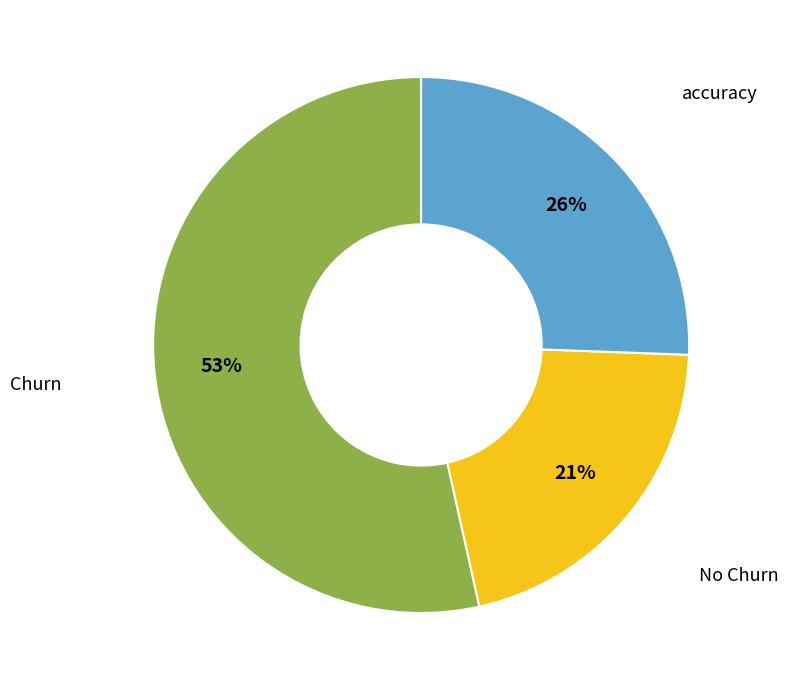

Is there any slice that represents more than half of the pie?

Yes